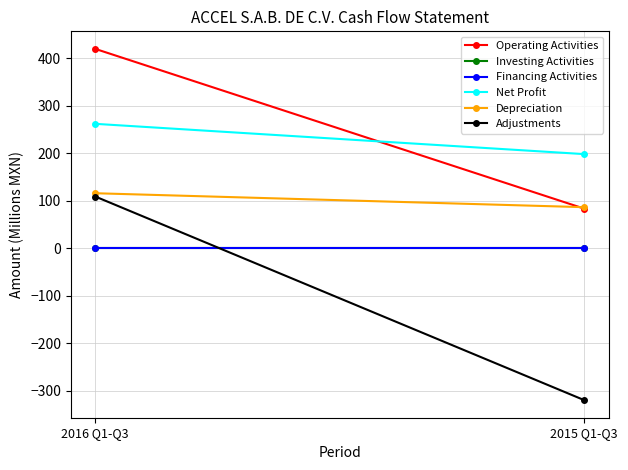

Is this an area chart (filled region under the line)?

No